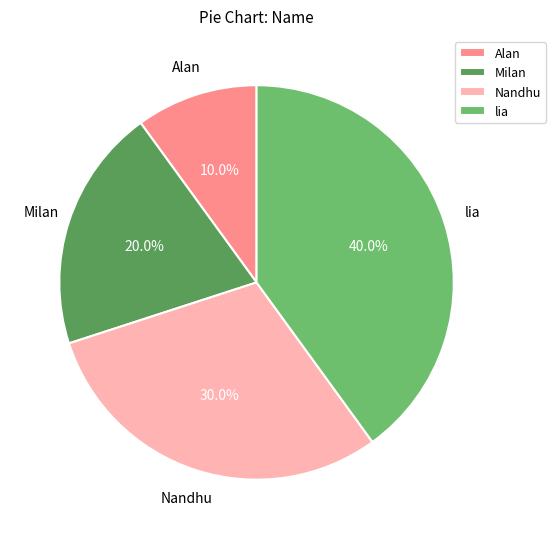

What is the total percentage of Nandhu and Milan?

50.0%